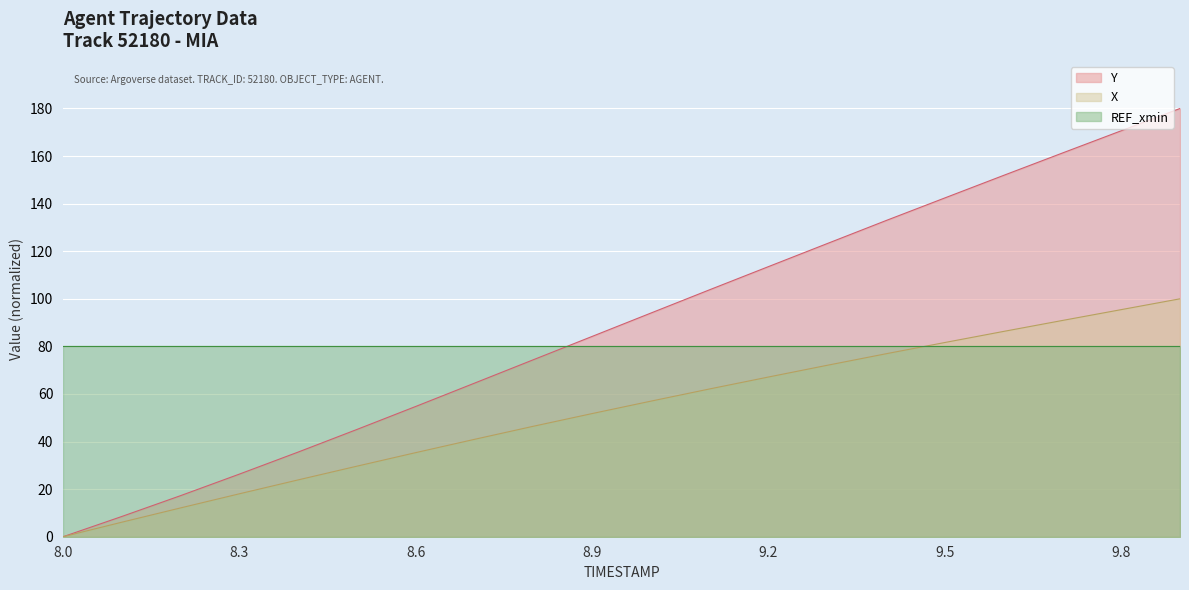

What is the difference between the maximum and minimum values in the X series?

100.0